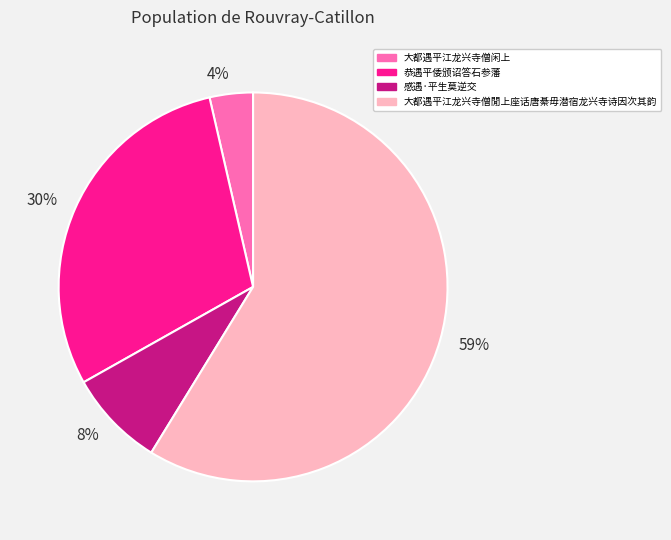

What is the largest slice in the pie chart?

59%